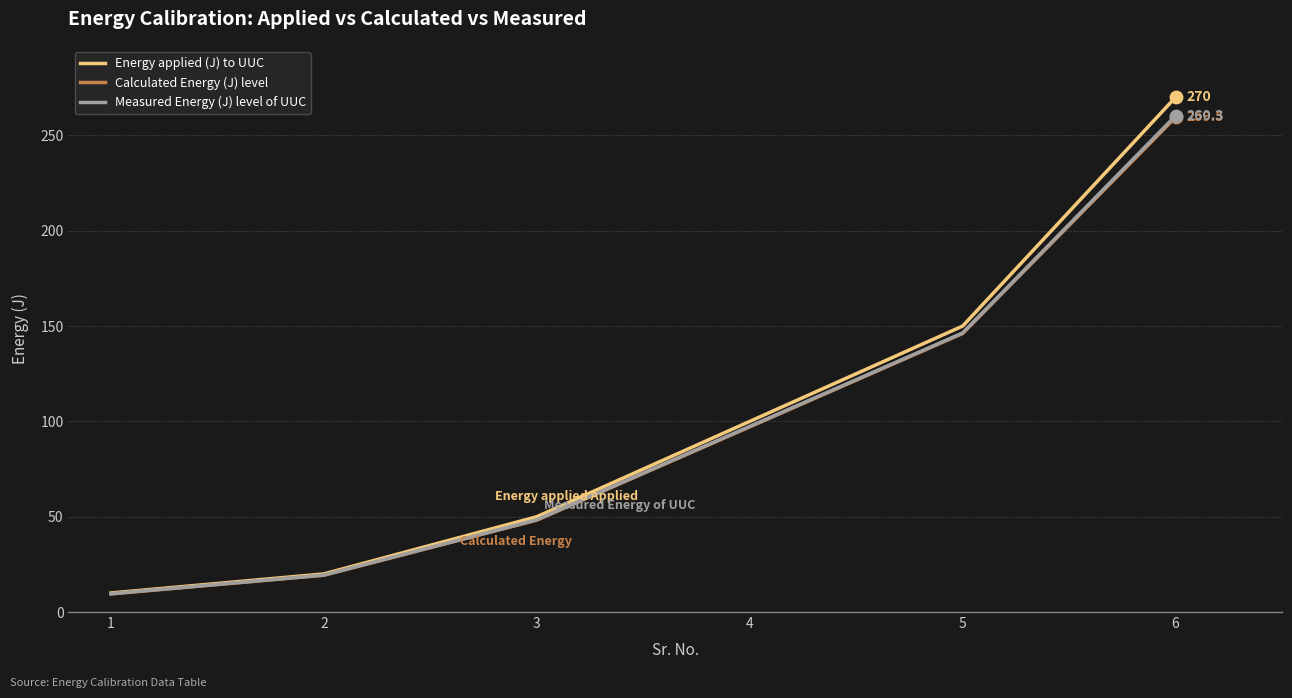

What are all the series names shown in the legend?

Energy applied (J) to UUC, Calculated Energy (J) level, Measured Energy (J) level of UUC